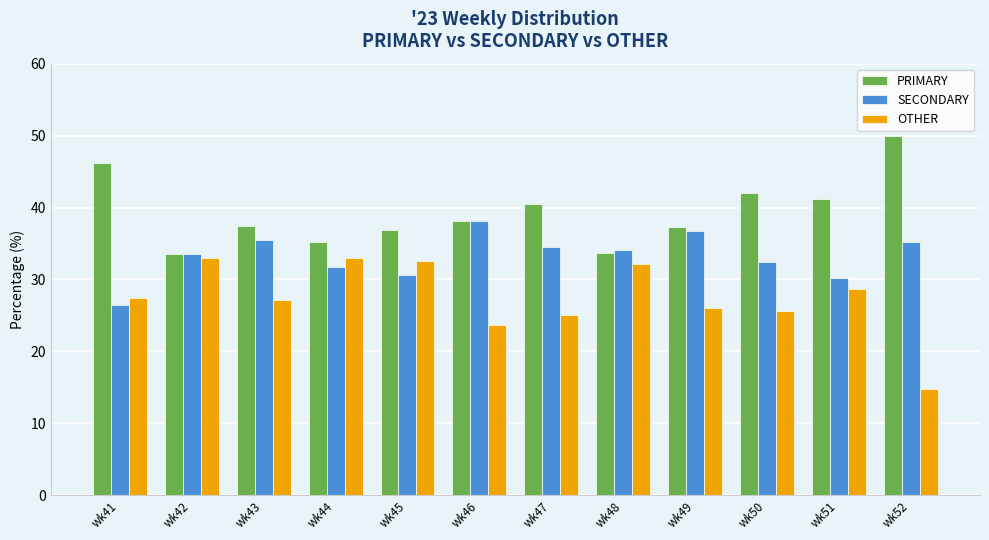

List the series in order of their overall mean, highest first.

PRIMARY, SECONDARY, OTHER